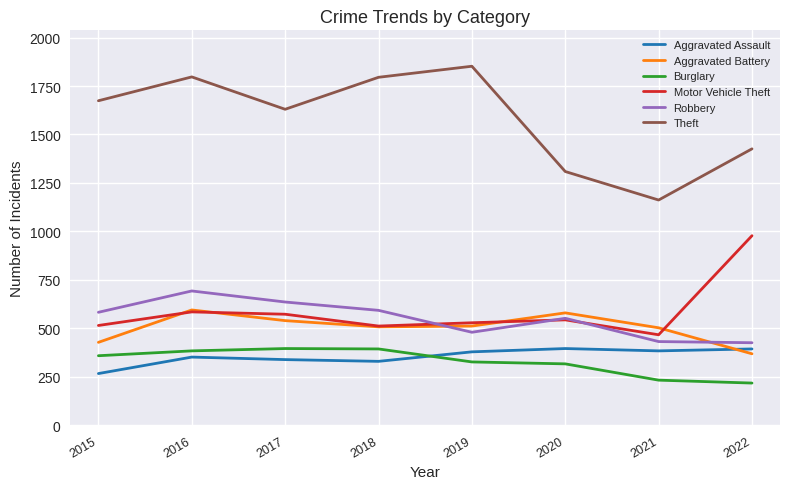

Which series changed the most between 2020 and 2022?

Motor Vehicle Theft